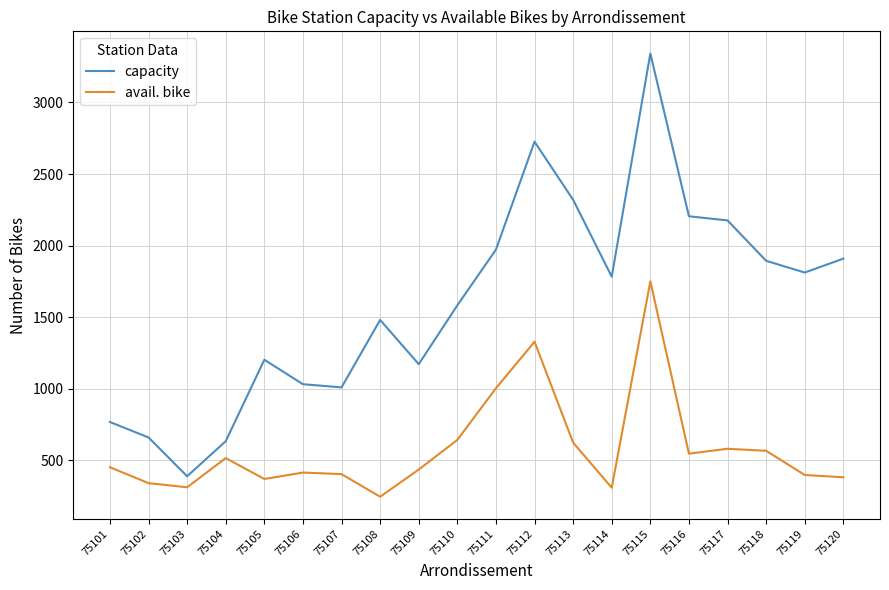

True or false: capacity and avail. bike intersect in this chart.

False